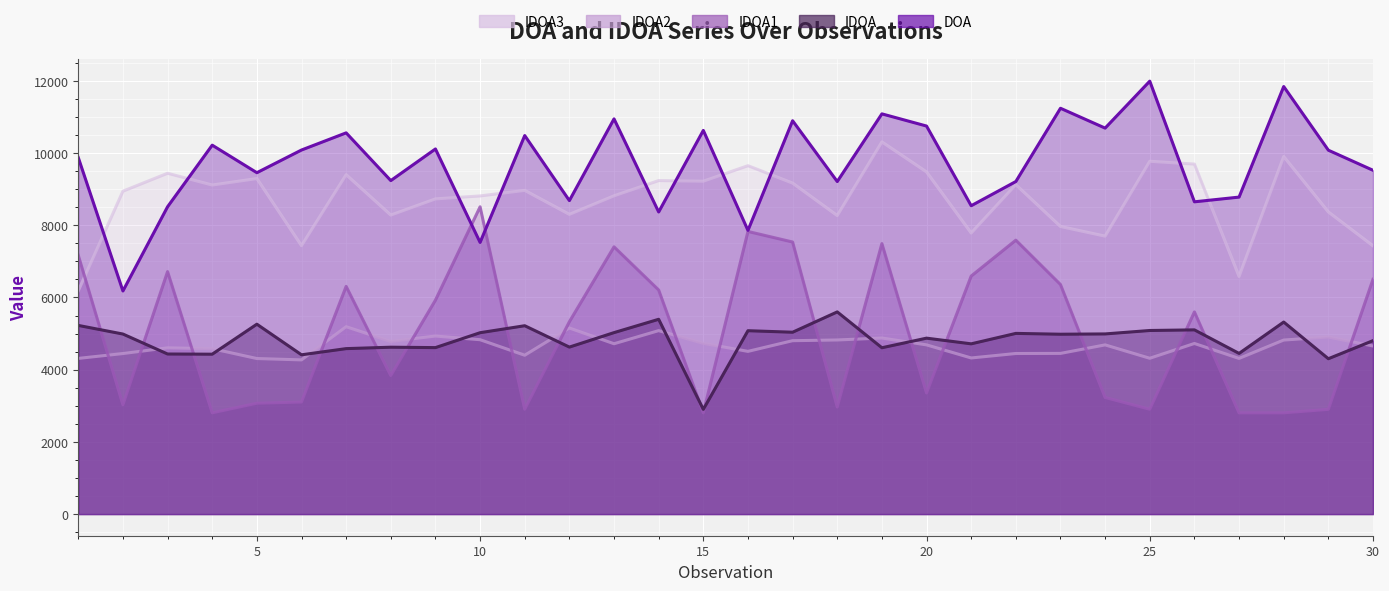

Rank the series by their maximum value, from highest to lowest.

DOA, IDOA3, IDOA1, IDOA, IDOA2